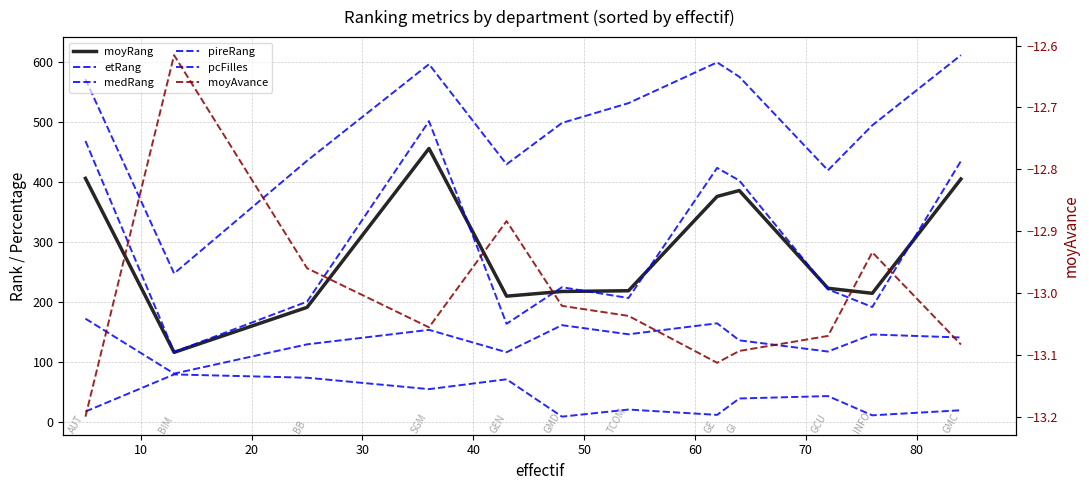

What are all the series names shown in the legend?

moyRang, etRang, medRang, pireRang, pcFilles, moyAvance